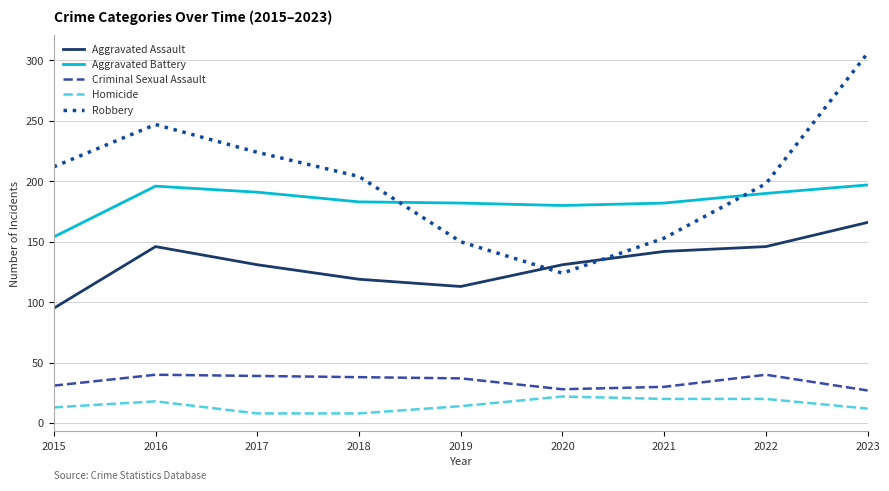

What is the difference between the Robbery values at 2023 and 2017?

82